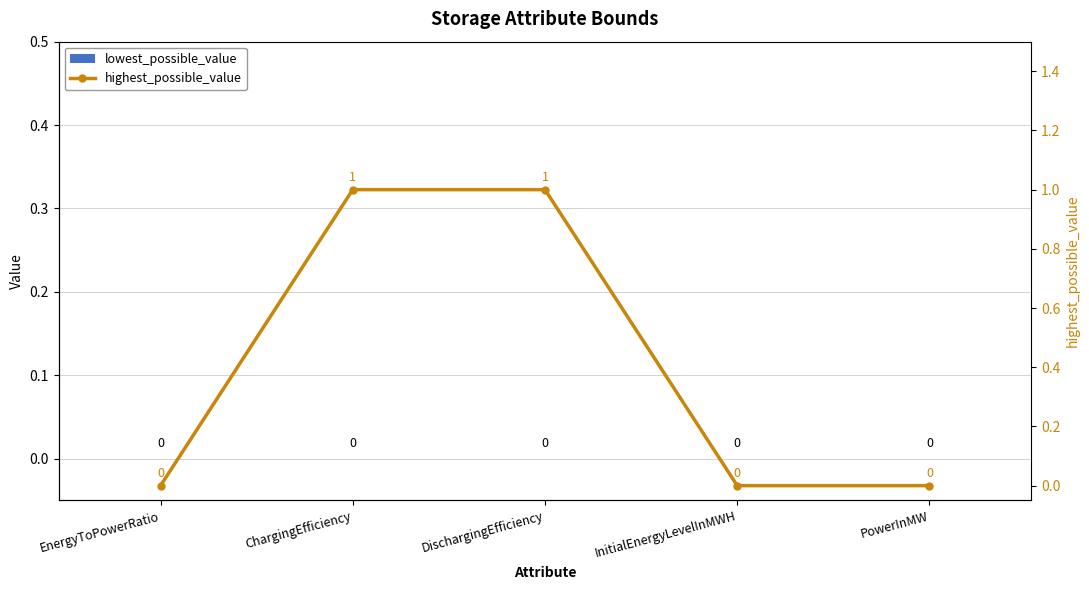

How many groups of bars are there?

5